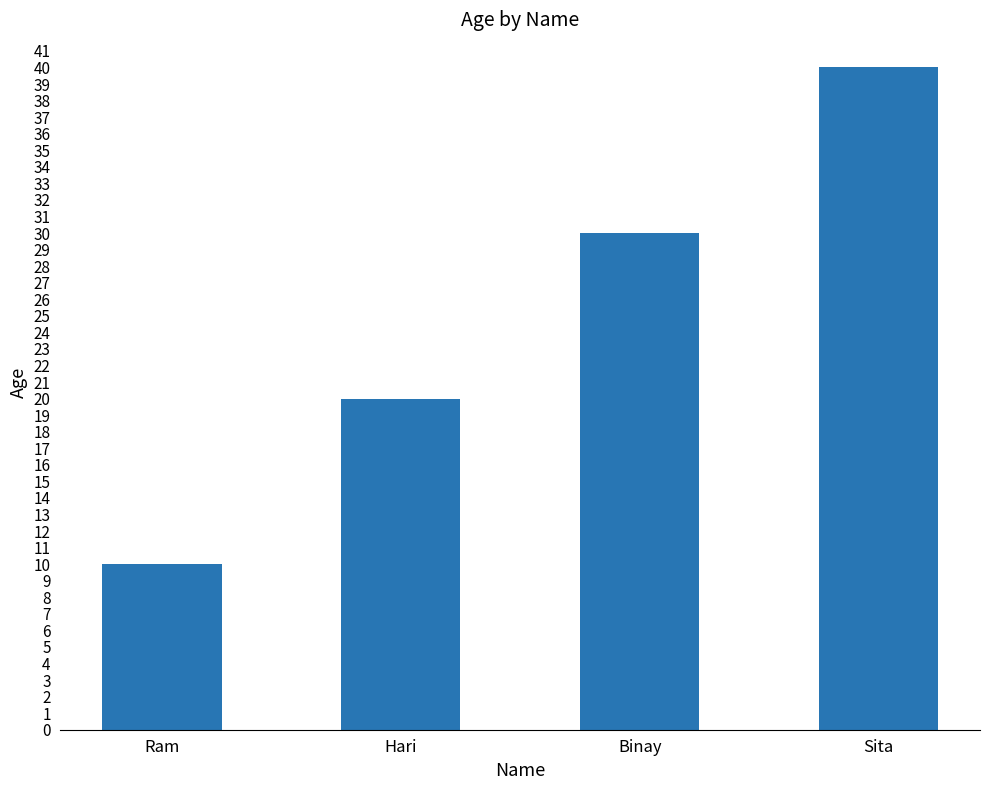

What is the average value?

25